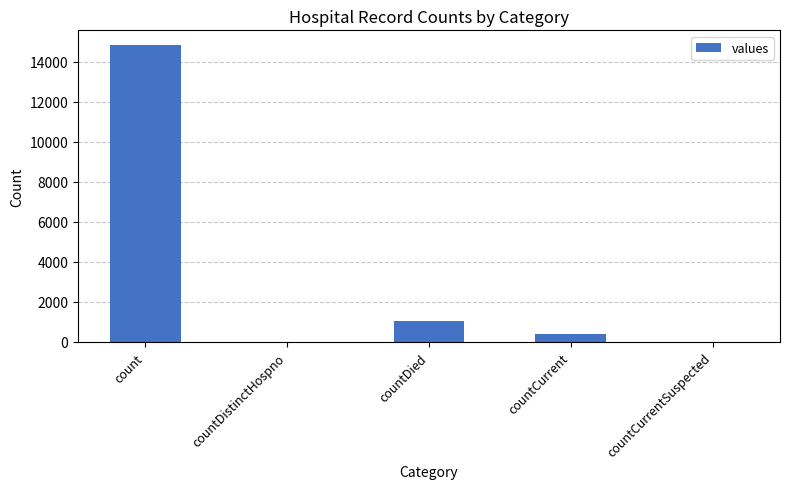

Reading left to right, extract all data points from this chart.

count=14832	countDistinctHospno=0	countDied=1054	countCurrent=383	countCurrentSuspected=0